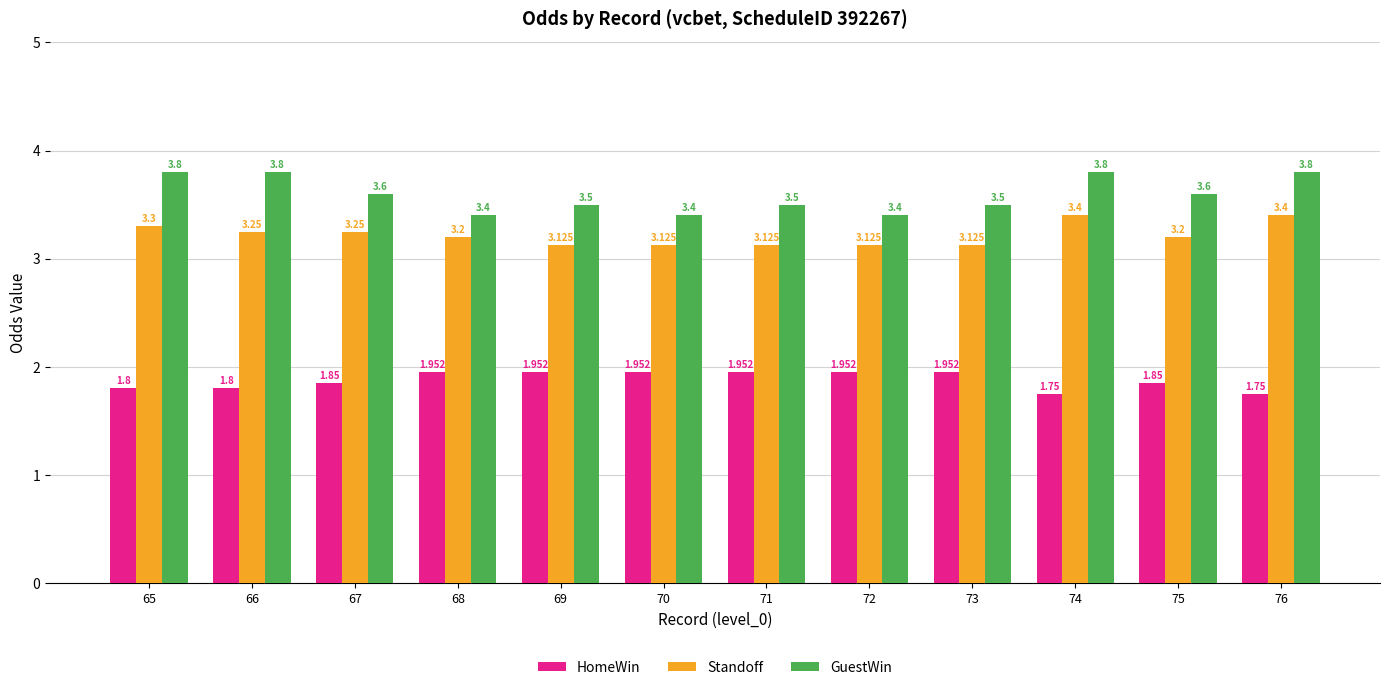

List the series in order of their peak value, lowest first.

HomeWin, Standoff, GuestWin